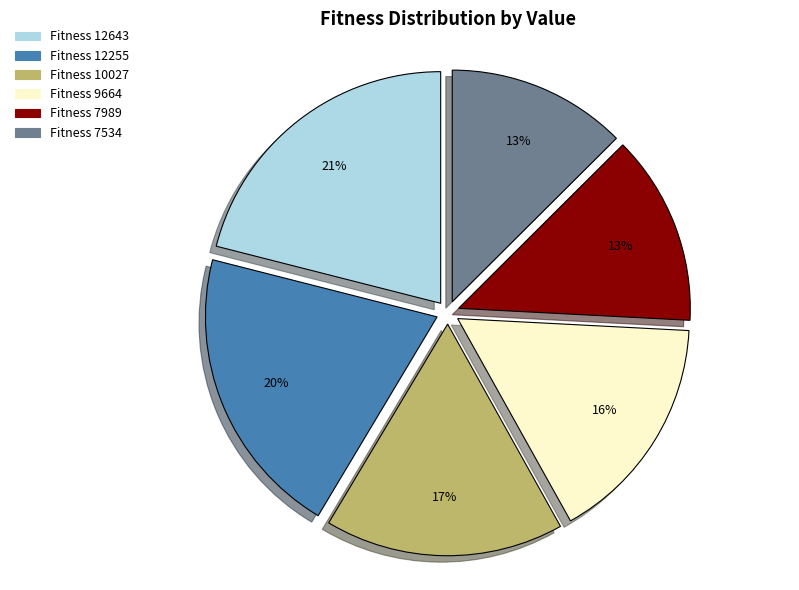

Count the number of slices in the pie.

6